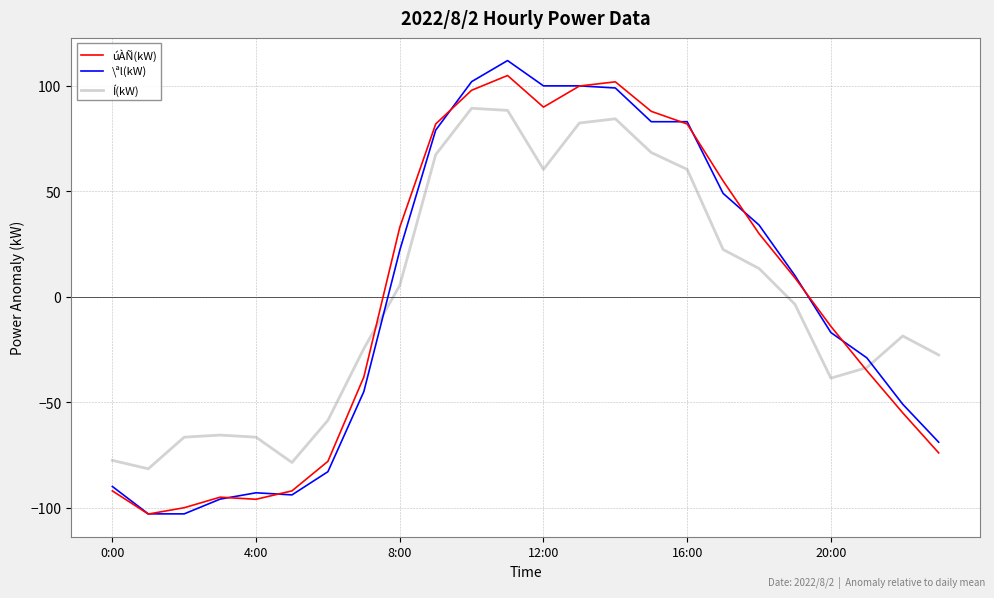

What is the smallest value displayed?

-103.1